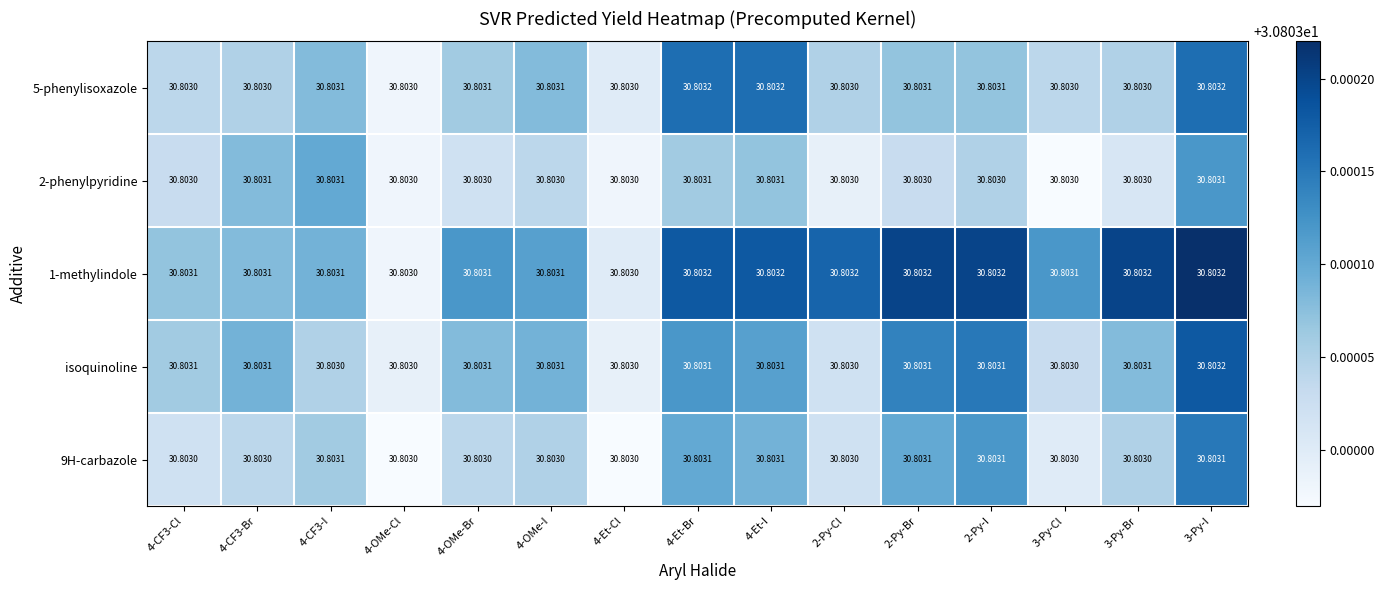

Is the value of 1-methylindole at 2-Py-Br greater than the value of 9H-carbazole at 3-Py-Br?

Yes